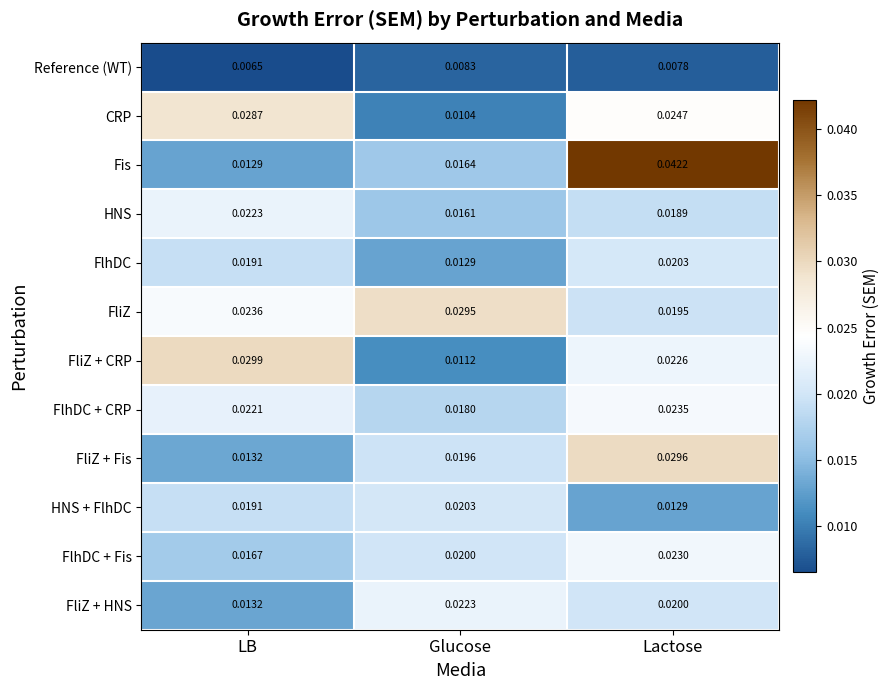

Which series has the largest total across all categories?

FliZ